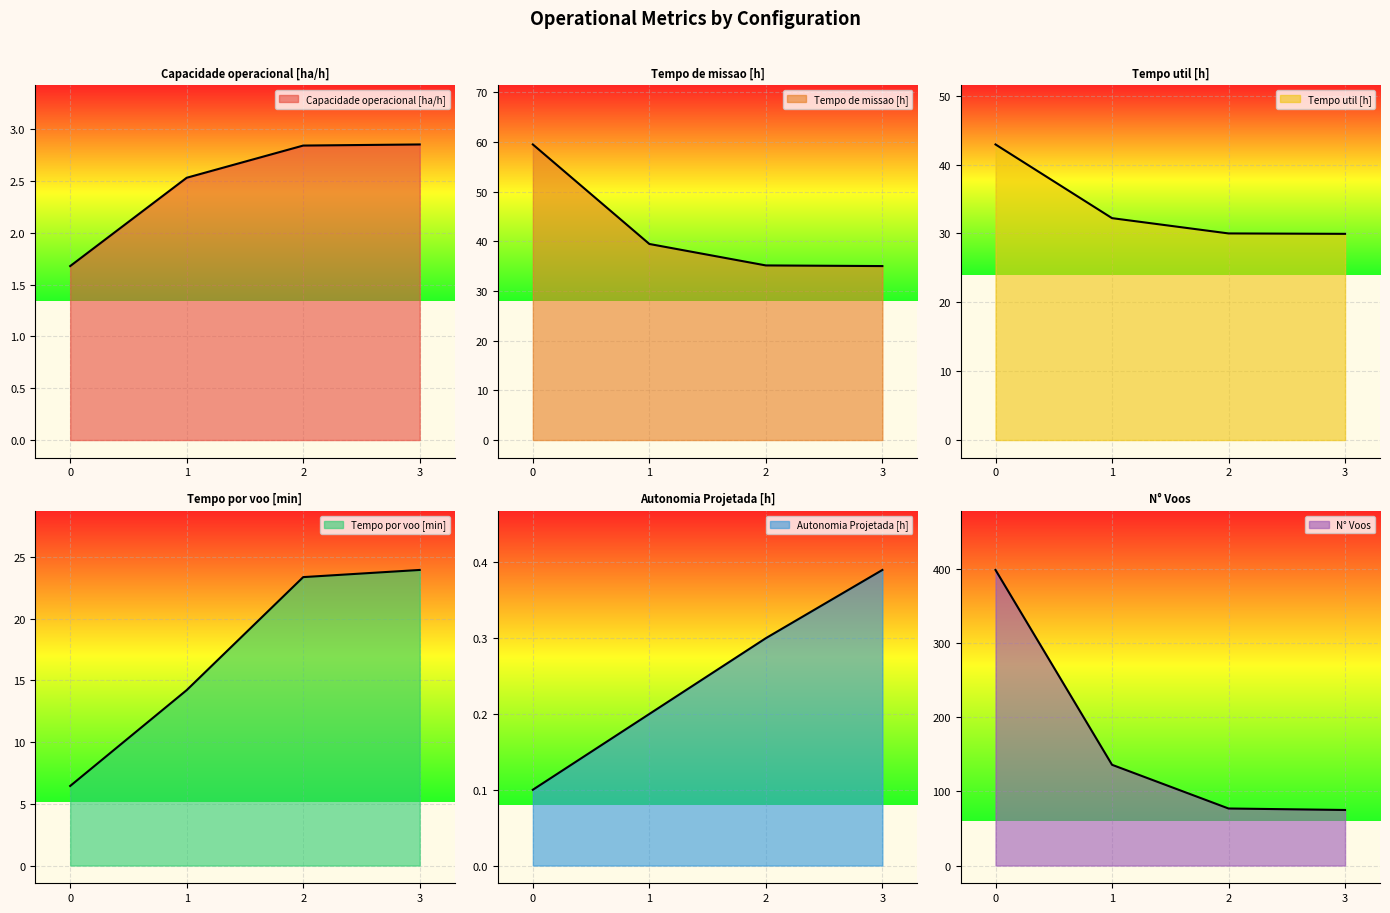

What is the difference between the N° Voos values at 3 and 2?

2.0